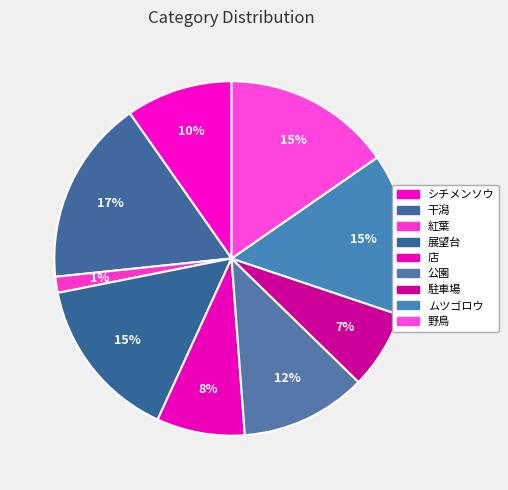

What percentage is the 公園 slice, to the nearest percent?

12%